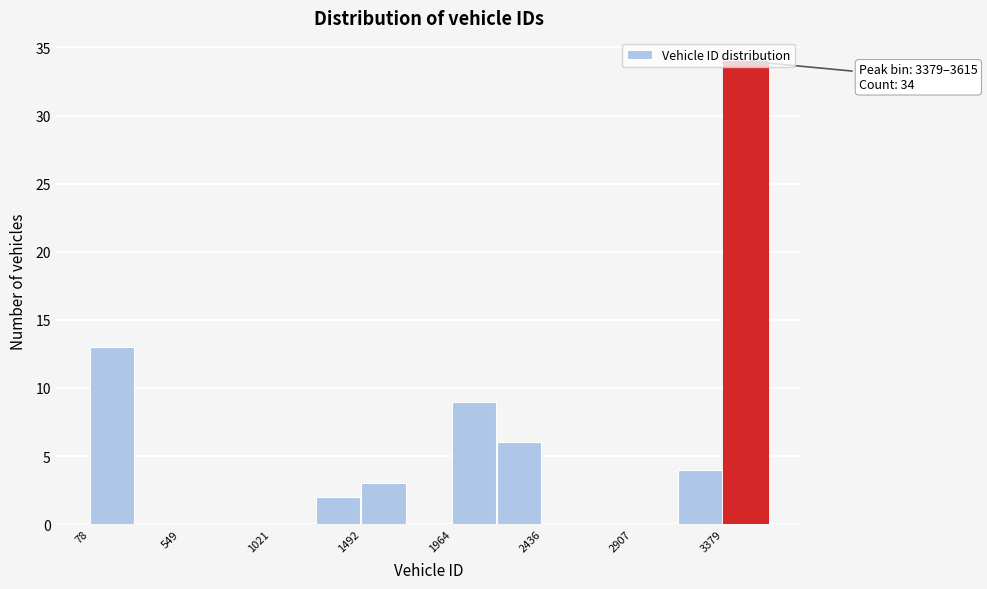

Over which range of the x-axis is the bar tallest?

3400 to 3600